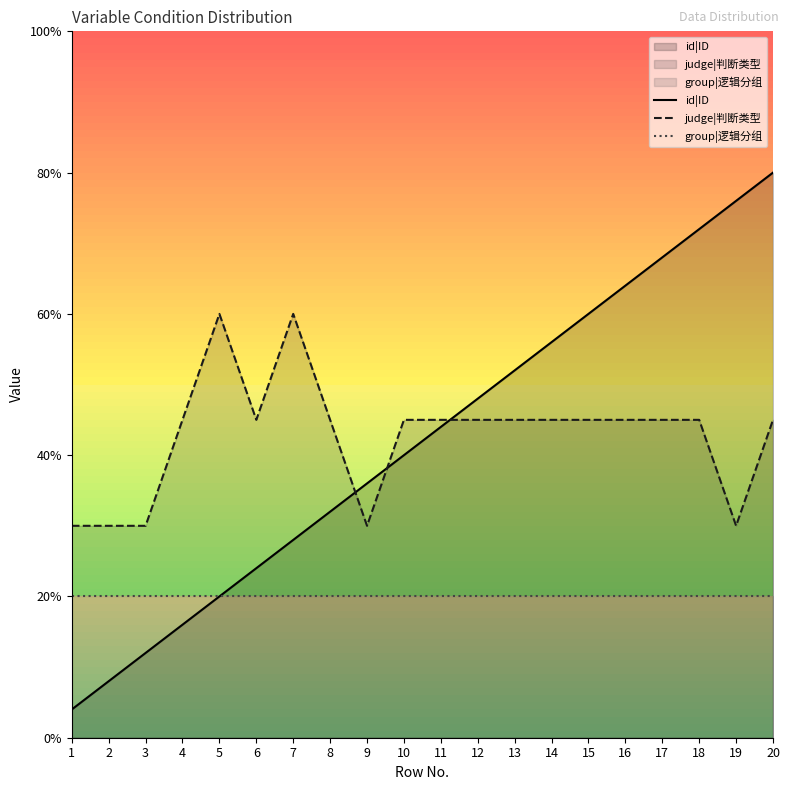

What is the spread (max minus min) of values at 16?

2.2